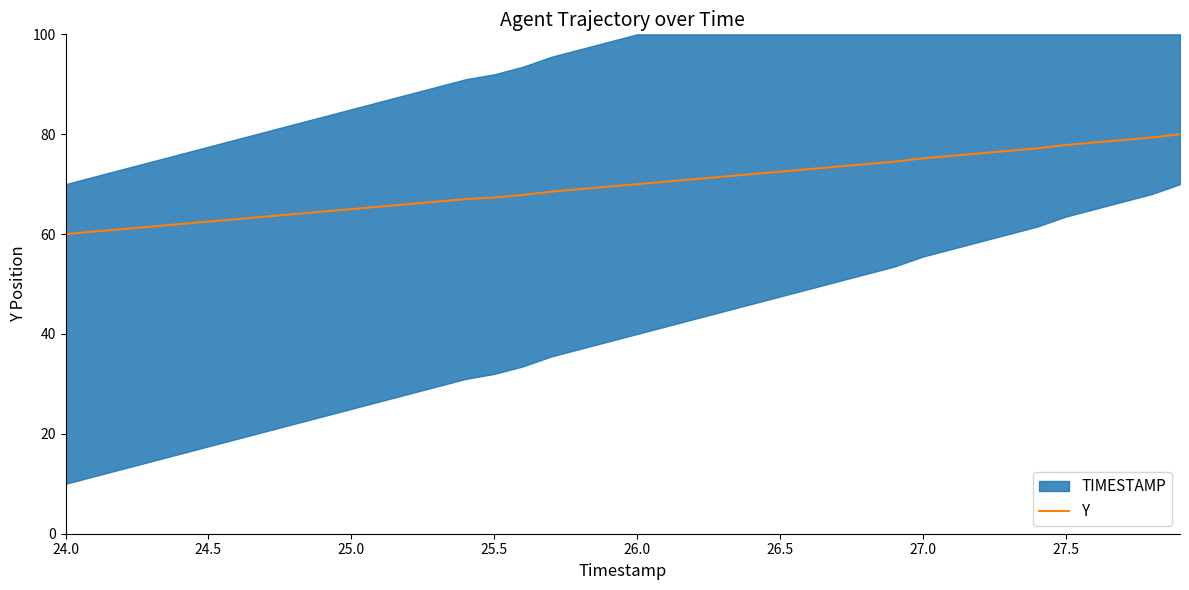

What is the lowest value of the Y series?

60.0